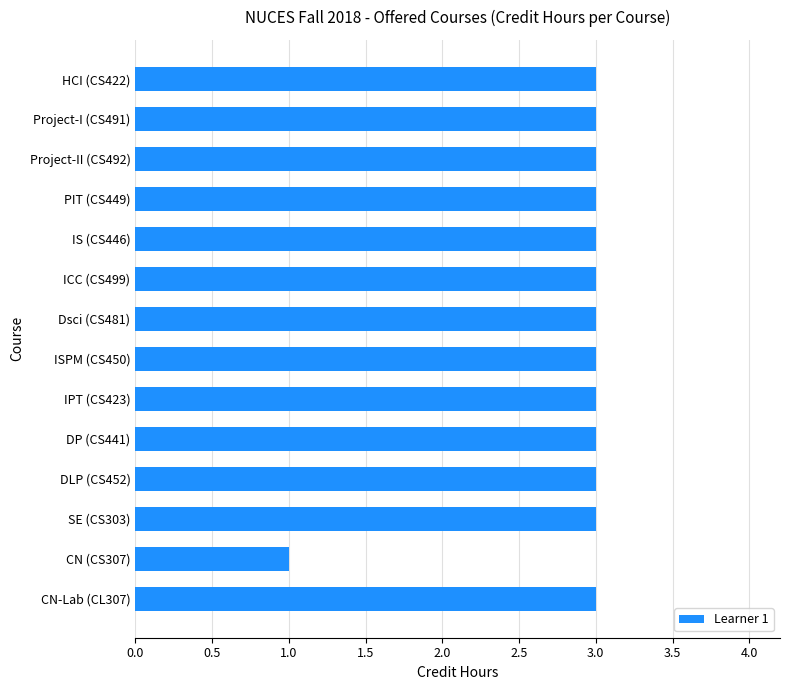

What is the label of the 1st bar from the top?

HCI (CS422)